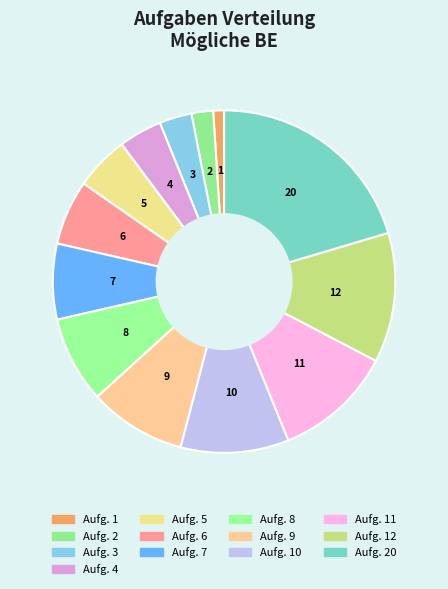

Is there a majority slice in this chart?

No